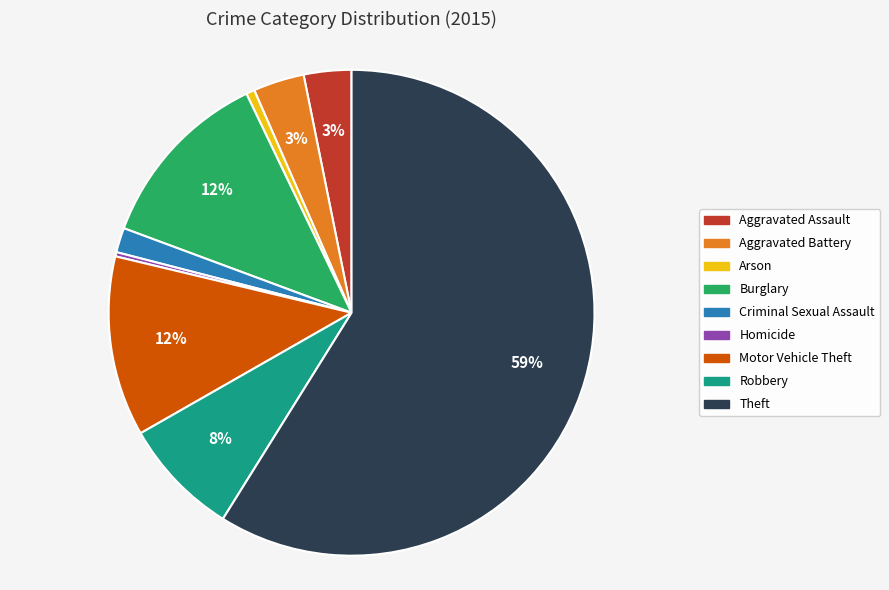

To the nearest percent, what is the combined percentage of Criminal Sexual Assault and Motor Vehicle Theft?

14%